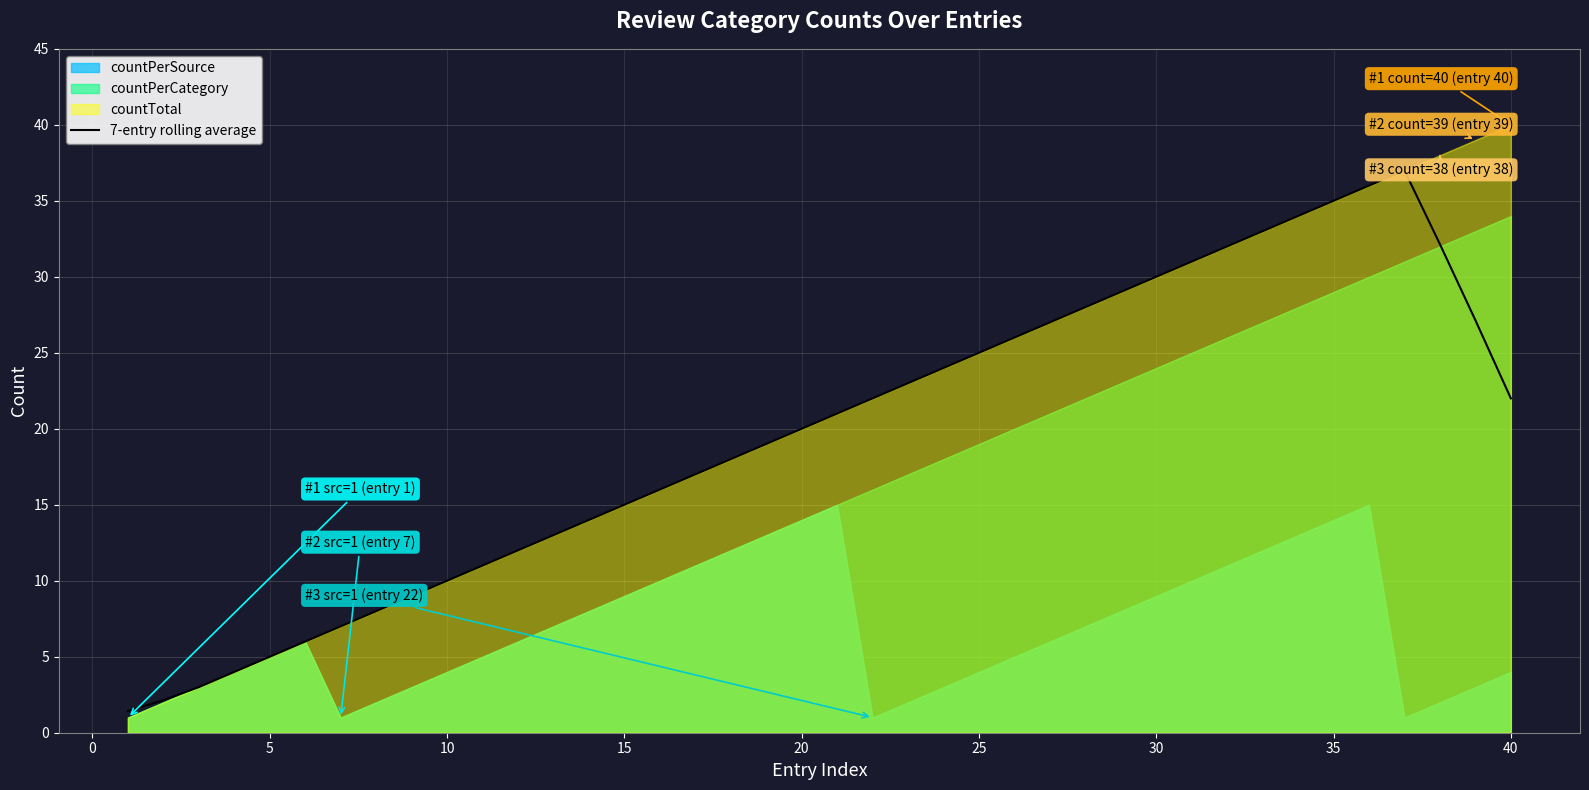

What is the highest value of the 7-entry rolling average series?

37.0